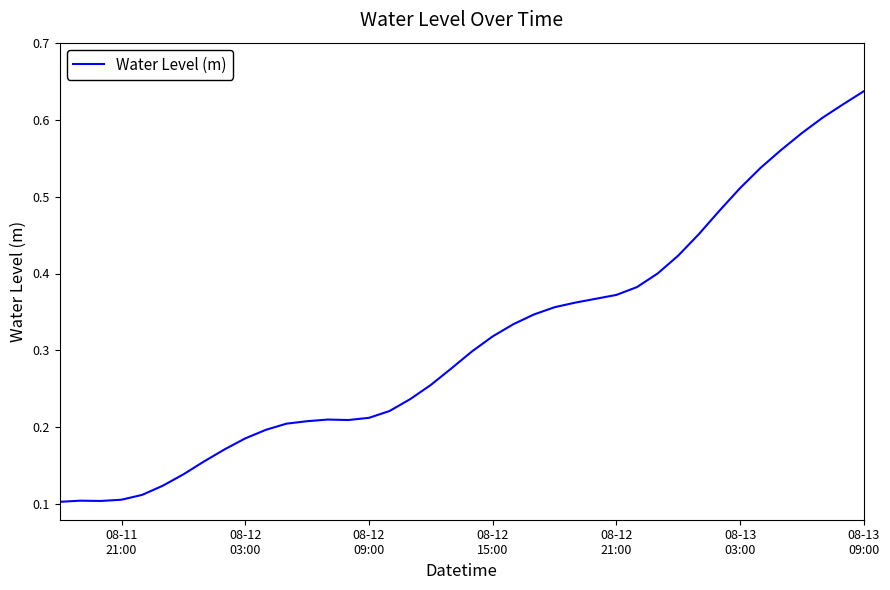

Reading left to right, list all the values displayed in this chart.

0.1	0.1	0.1	0.1	0.1	0.1	0.1	0.2	0.2	0.2	0.2	0.2	0.2	0.2	0.2	0.2	0.2	0.2	0.3	0.3	0.3	0.3	0.3	0.3	0.4	0.4	0.4	0.4	0.4	0.4	0.4	0.5	0.5	0.5	0.5	0.6	0.6	0.6	0.6	0.6